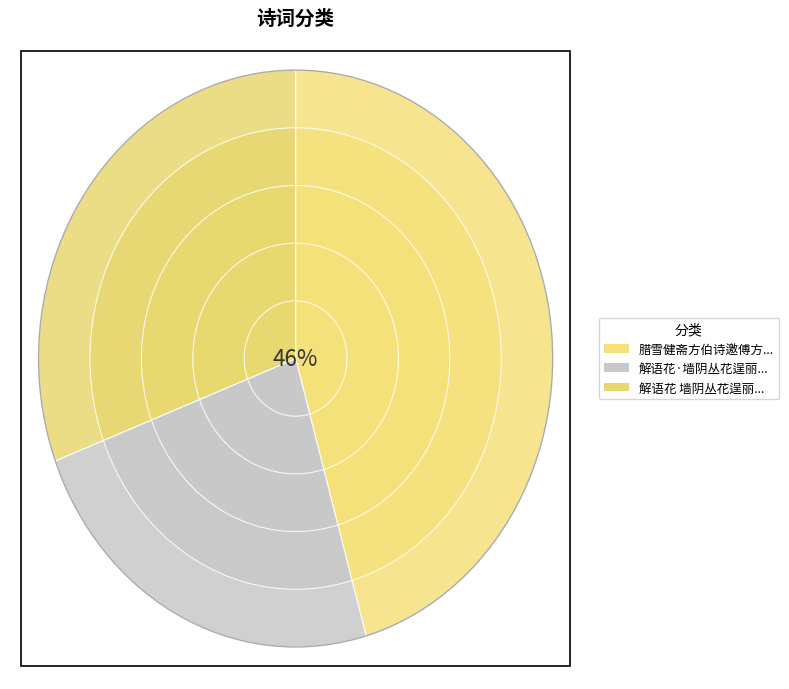

Which category has the smallest portion of the pie?

解语花·墙阴丛花逞丽，悠然独赏，倚此